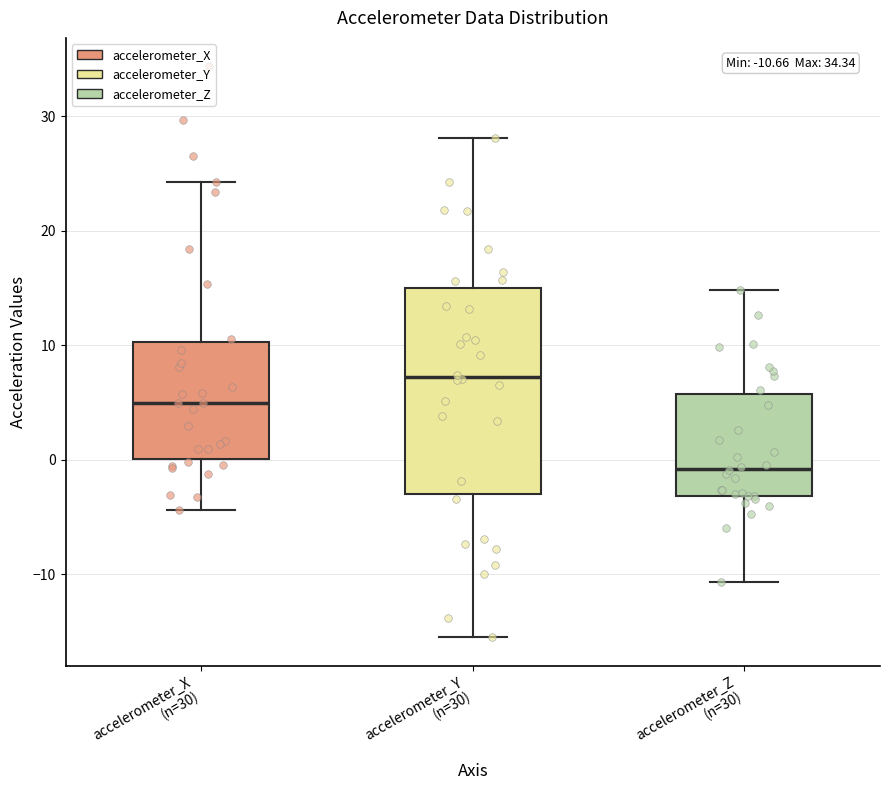

Which box is the tallest, from its lower edge to its upper edge?

accelerometer_Y (n=30)